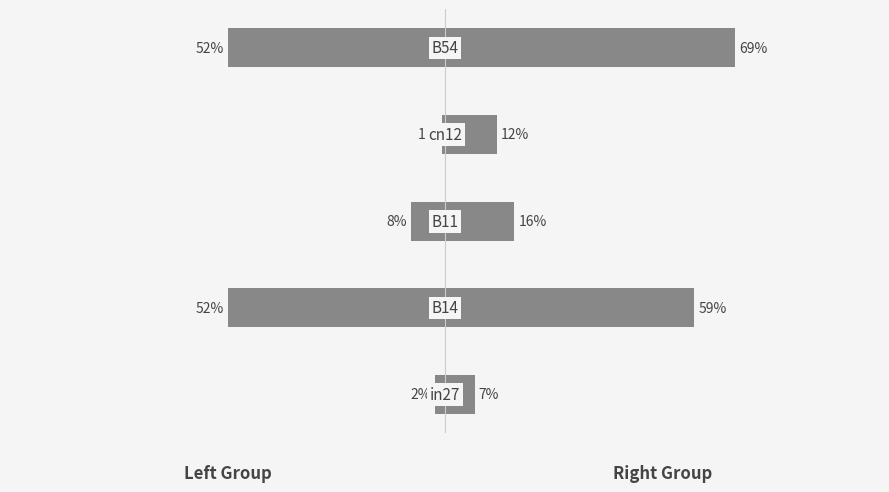

How many groups of bars are there?

5